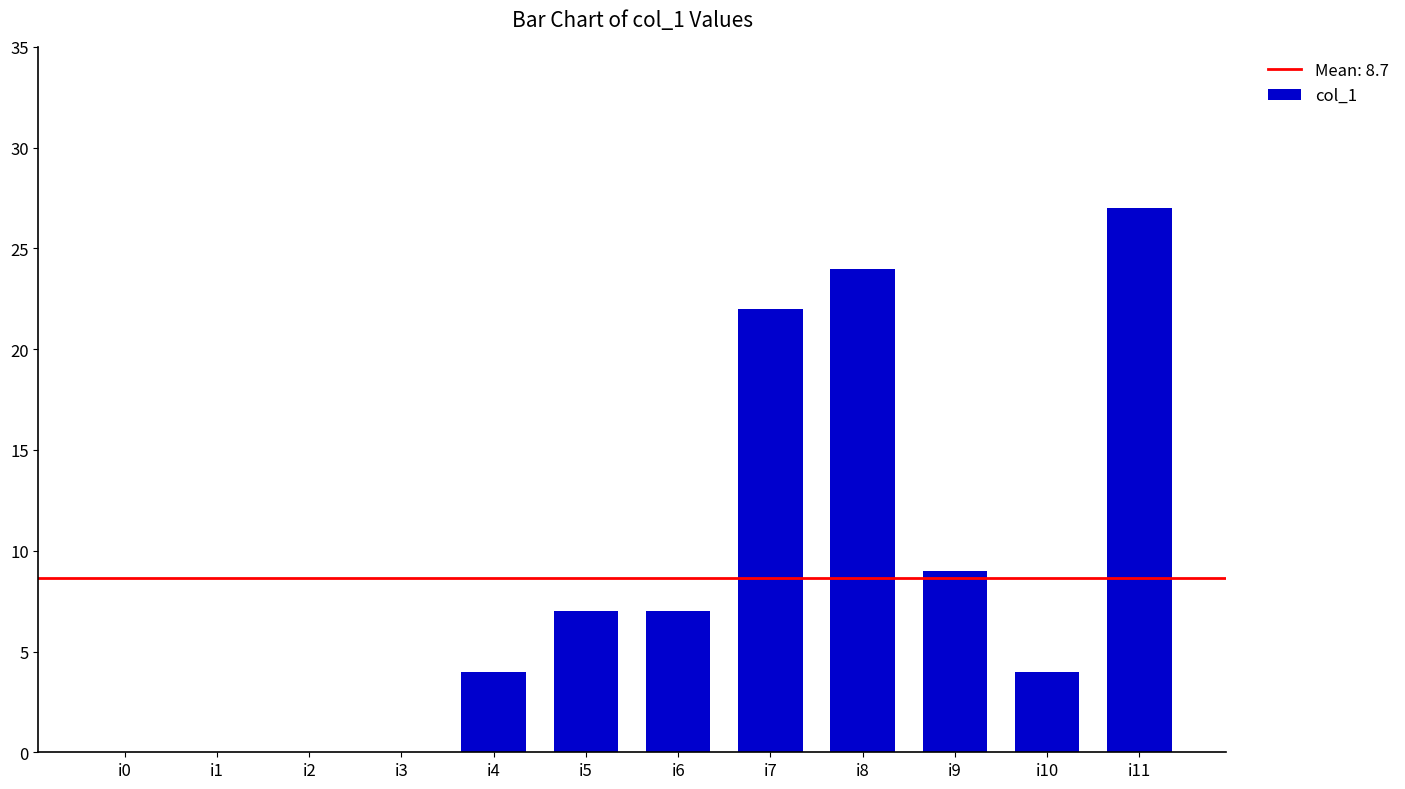

Reading right to left, what are all the values shown in this chart?

i11=27	i10=4	i9=9	i8=24	i7=22	i6=7	i5=7	i4=4	i3=0	i2=0	i1=0	i0=0